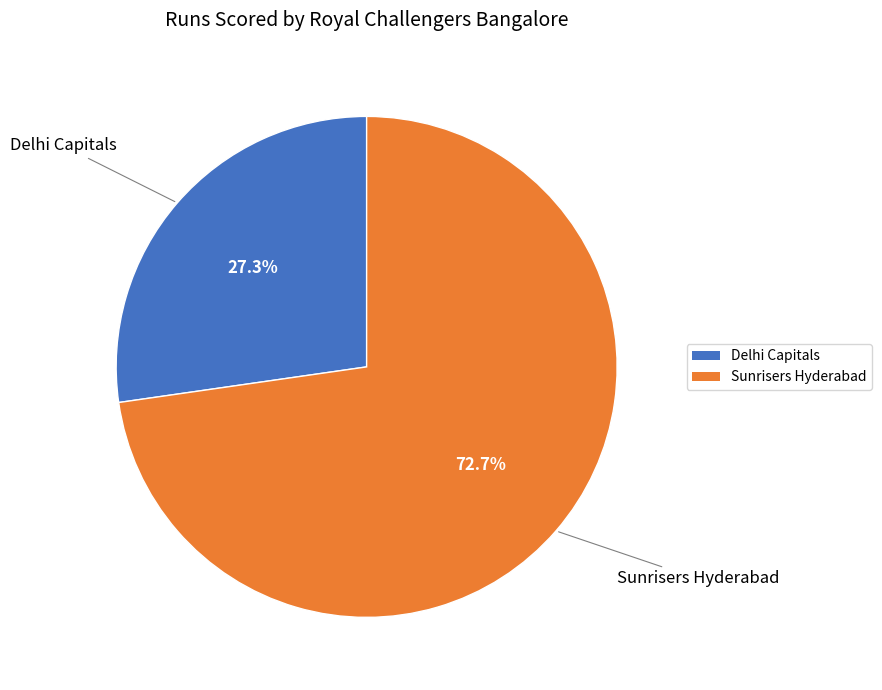

What is the ratio of the value at Sunrisers Hyderabad to the value at Delhi Capitals?

2.7